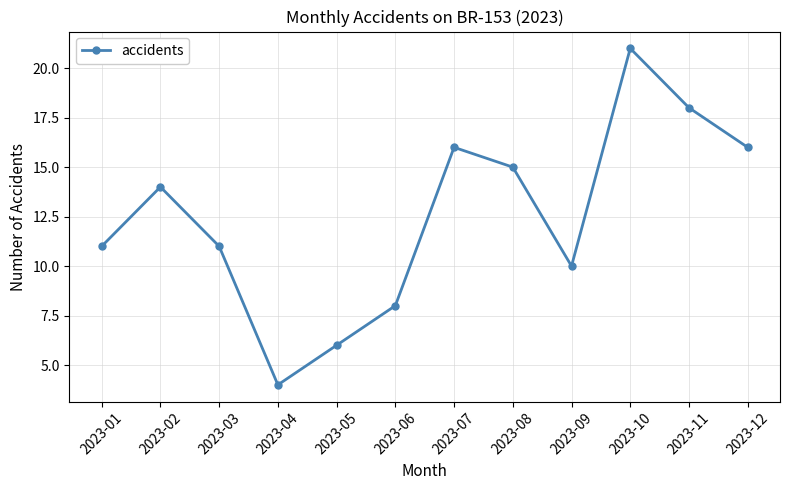

Which has a higher value, 2023-01 or 2023-11?

2023-11